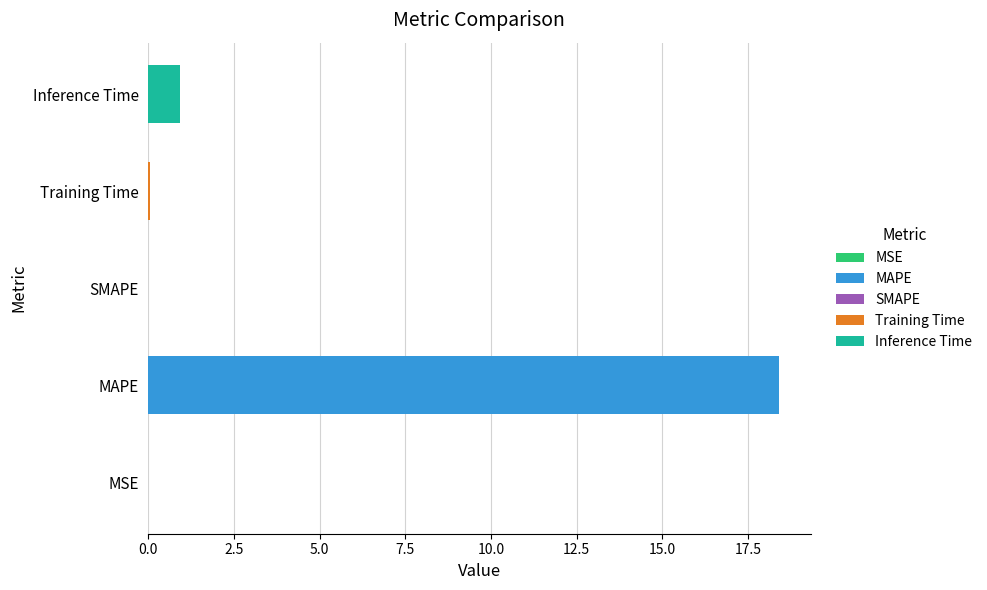

The value at MAPE is 18.4. True or false?

True